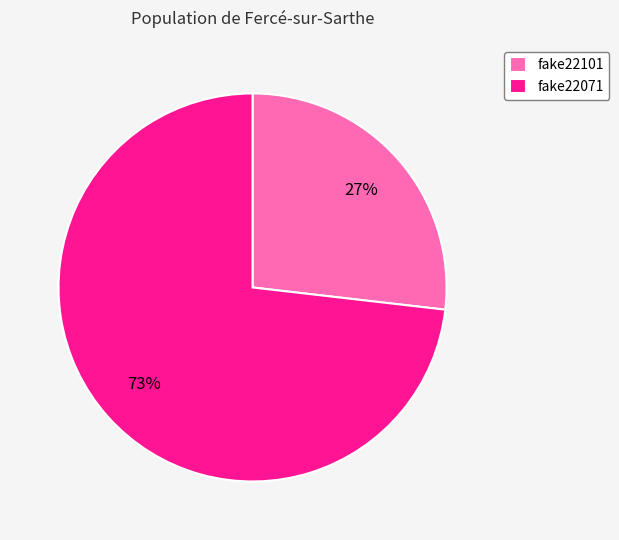

Between fake22071 and fake22101, which is larger?

fake22071